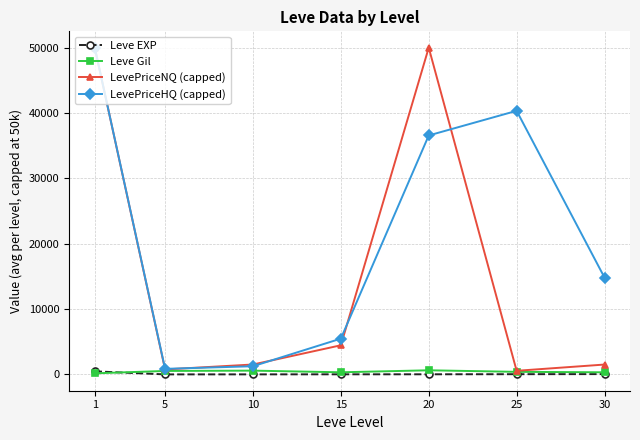

What is the value of the LevePriceNQ (capped) point at the 3rd from the left?

1514.7